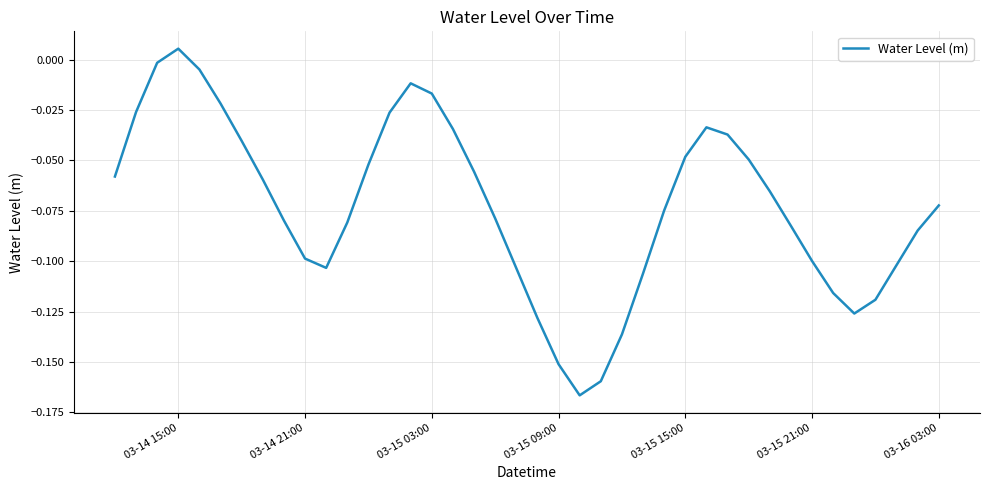

Which category has the highest value across all series?

03-14 15:00